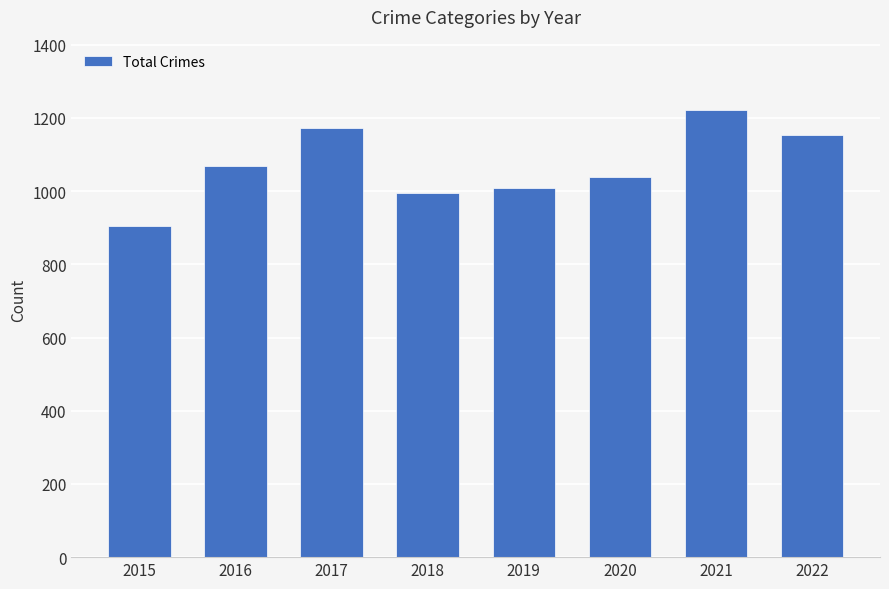

Count the number of categories in the chart.

8